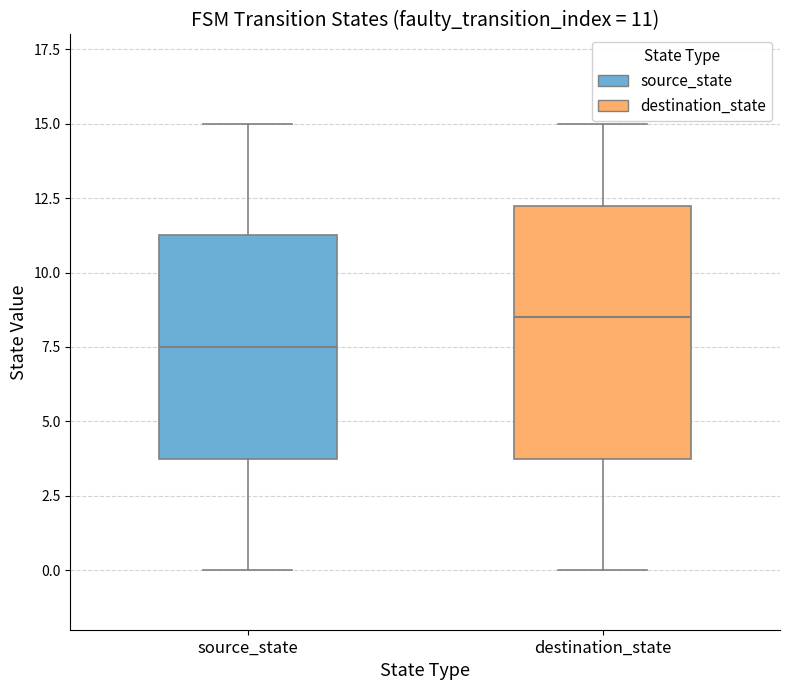

Which box is the tallest, from its lower edge to its upper edge?

destination_state